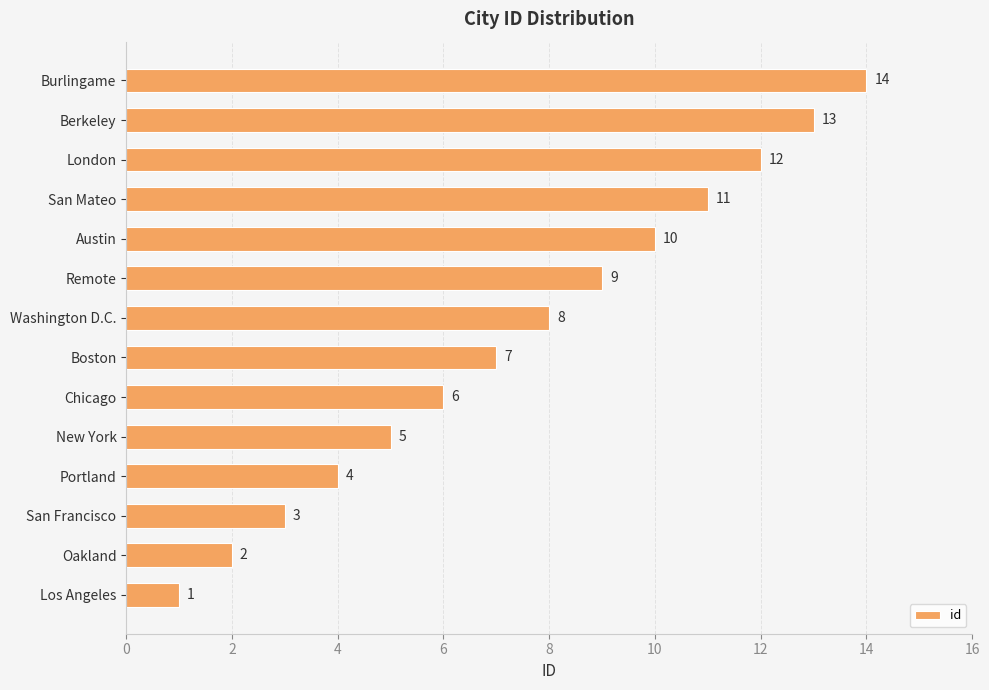

At which category does the chart reach its minimum across all series?

Los Angeles